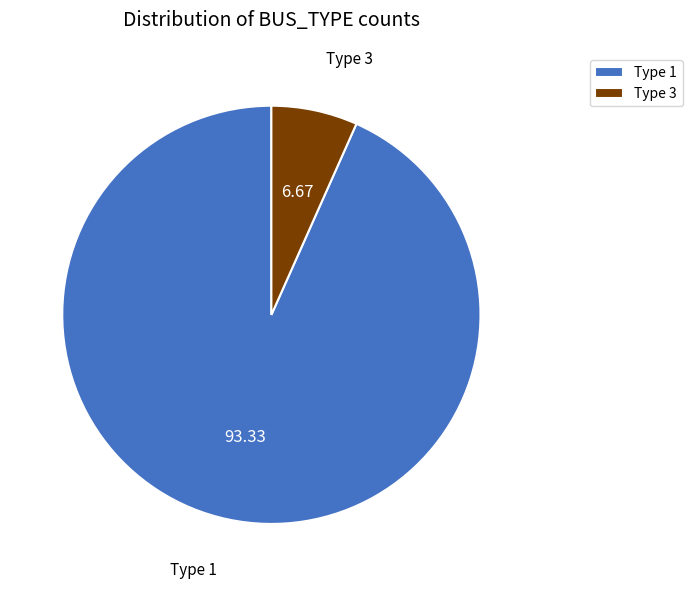

Which has a higher value, Type 1 or Type 3?

Type 1